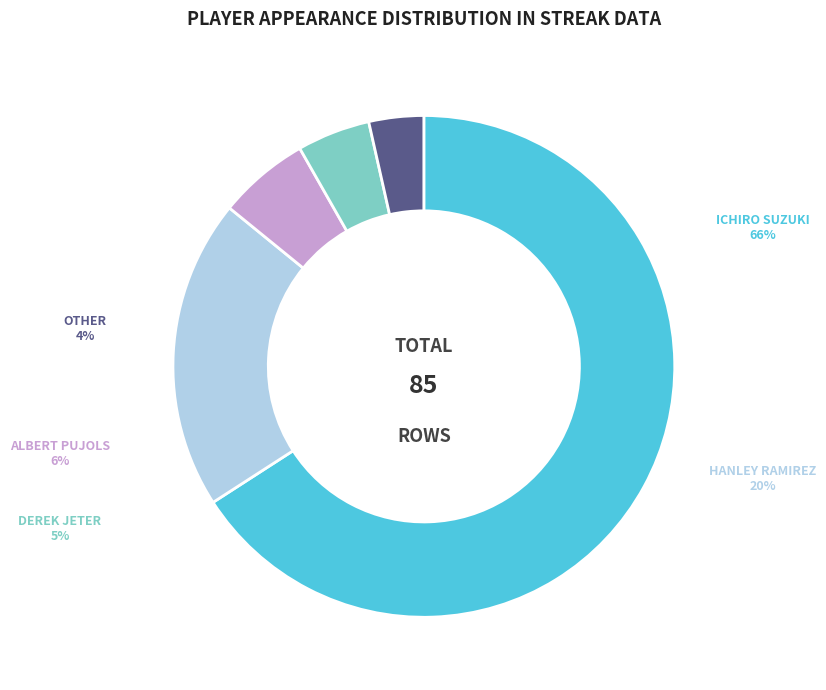

What is the majority slice?

Ichiro Suzuki